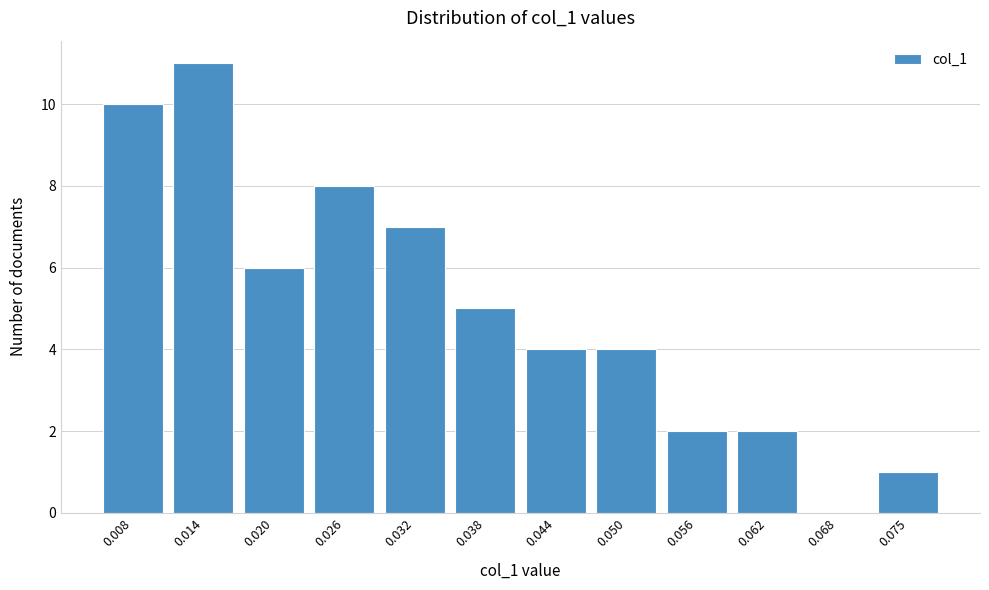

Reading left to right, what are all the values shown in this chart?

0.008=10	0.014=11	0.020=6	0.026=8	0.032=7	0.038=5	0.044=4	0.050=4	0.056=2	0.062=2	0.068=0	0.075=1